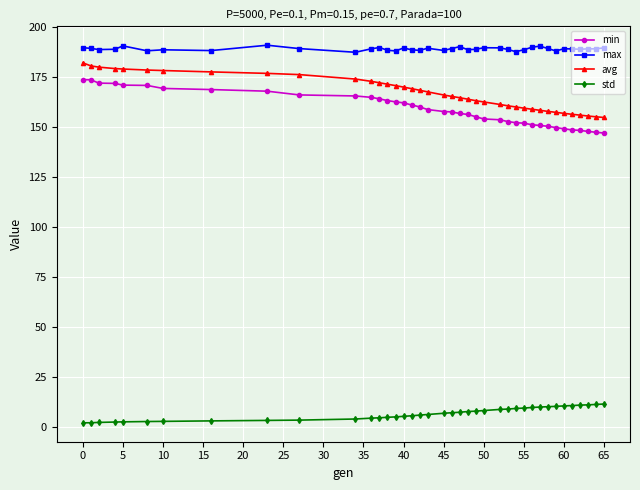

True or false: min and avg intersect in this chart.

False